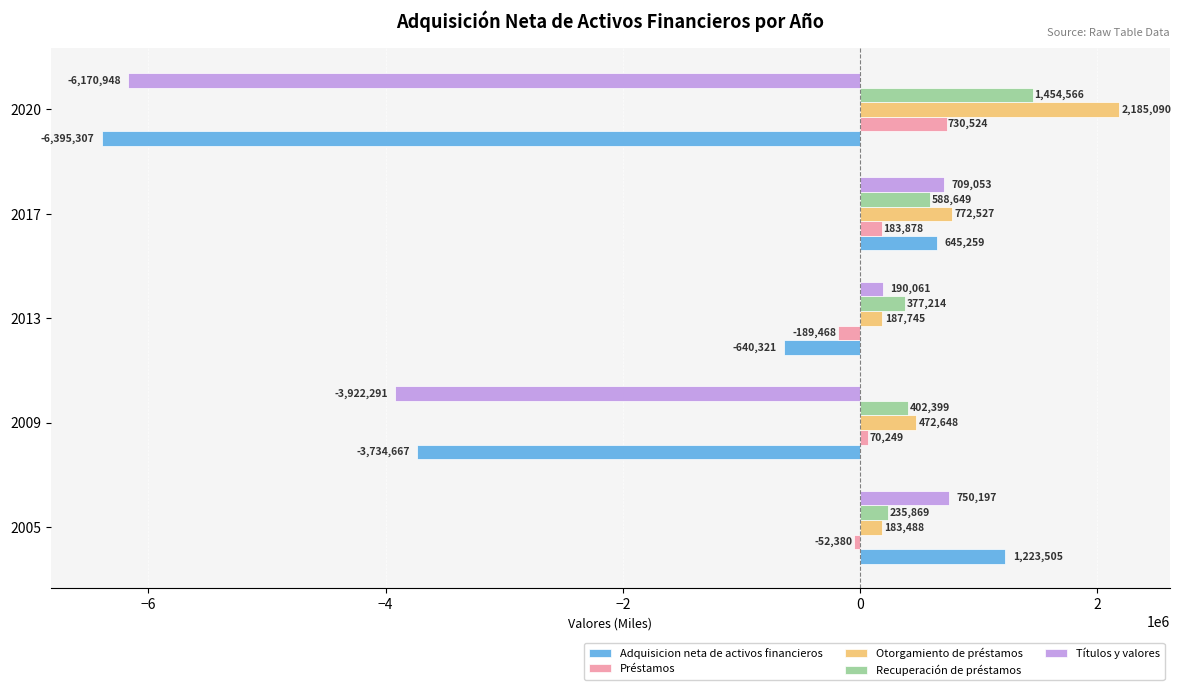

Which series has the largest range (max minus min)?

Adquisicion neta de activos financieros